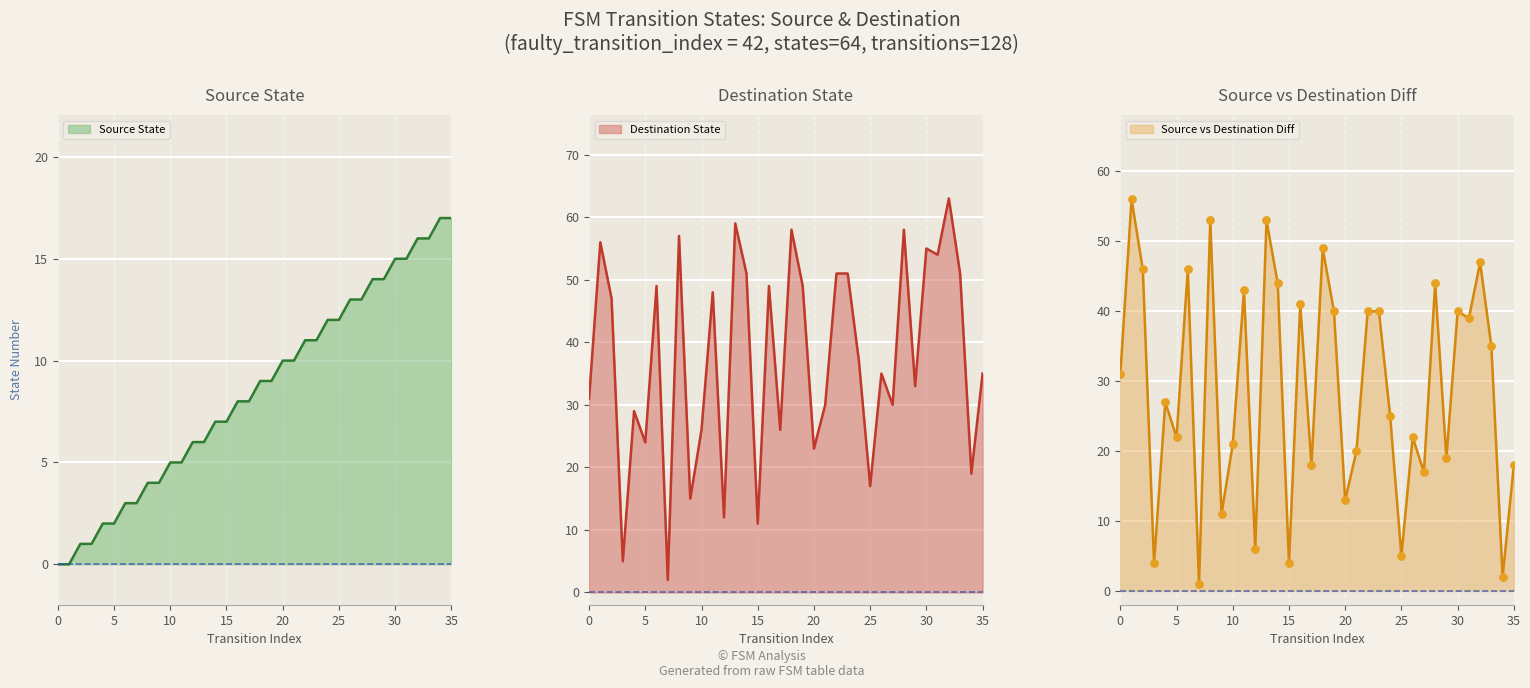

Which series has the widest spread of Y values?

destination_state